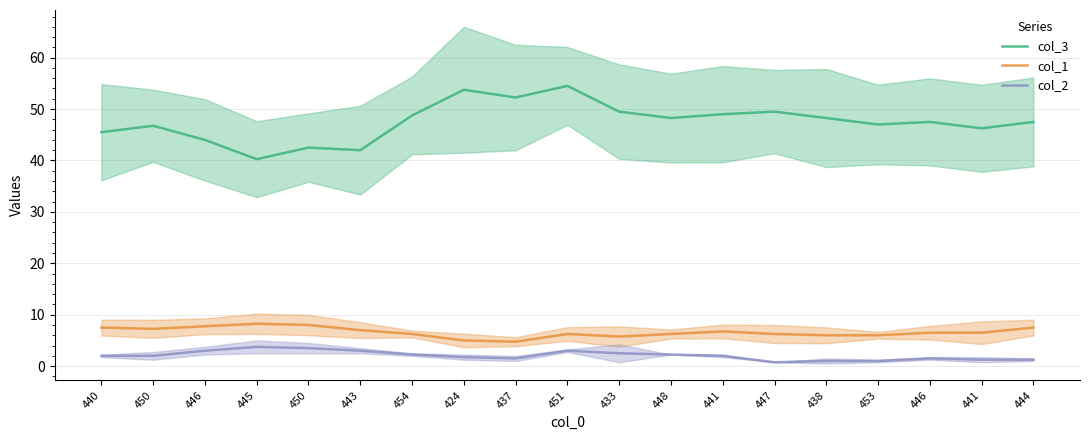

What is the difference between the maximum and minimum values in the col_2 series?

3.0